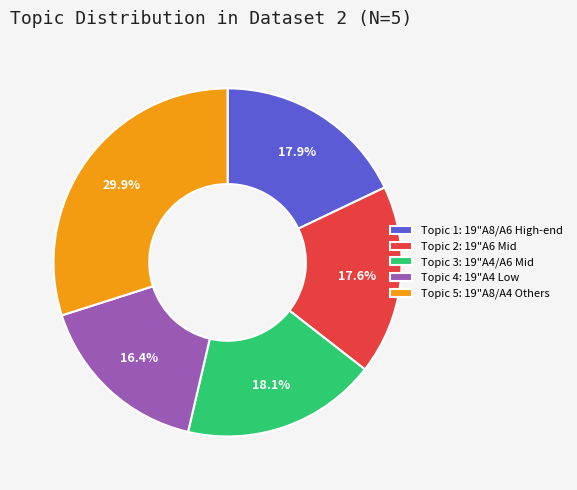

What is the smallest slice in the pie chart?

Topic 4: 19"A4 Low